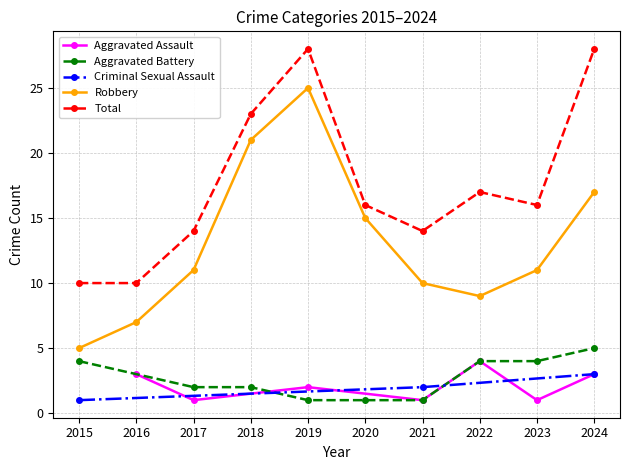

Is it true that Total equals 17 at 2024?

False